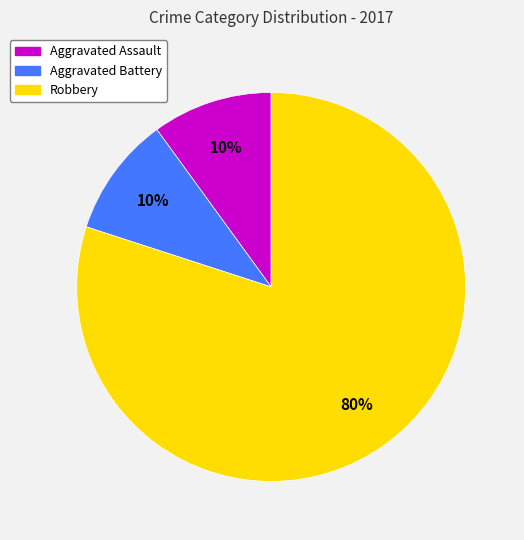

Between Robbery and Aggravated Battery, which is larger?

Robbery